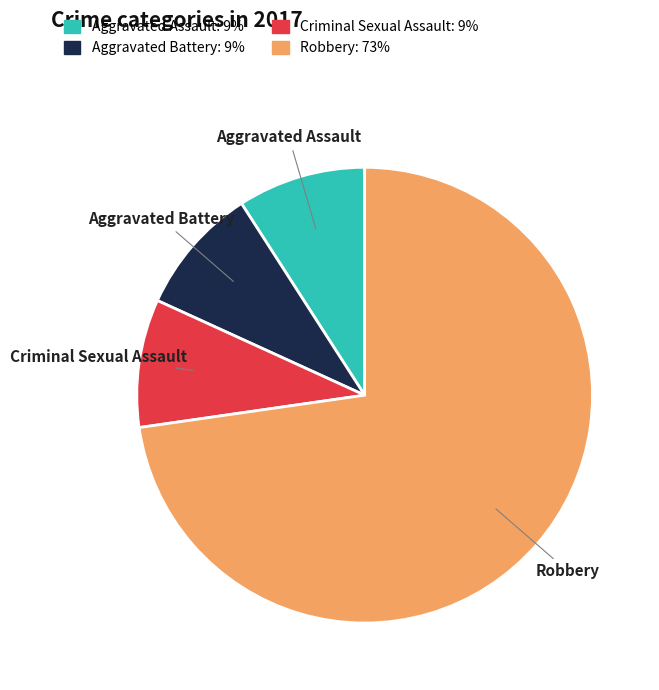

Combined, do Aggravated Assault and Criminal Sexual Assault account for over 50%?

No